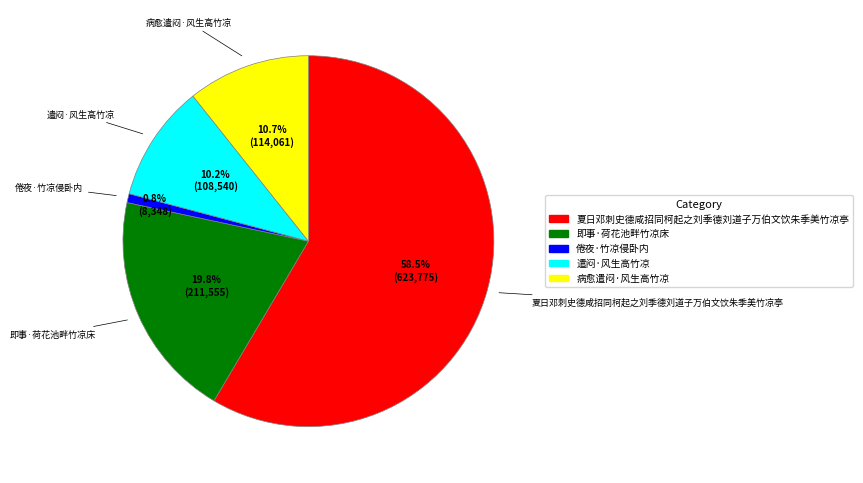

What is the largest slice in the pie chart?

夏日邓刺史德咸招同柯起之刘季德刘道子万伯文饮朱季美竹凉亭